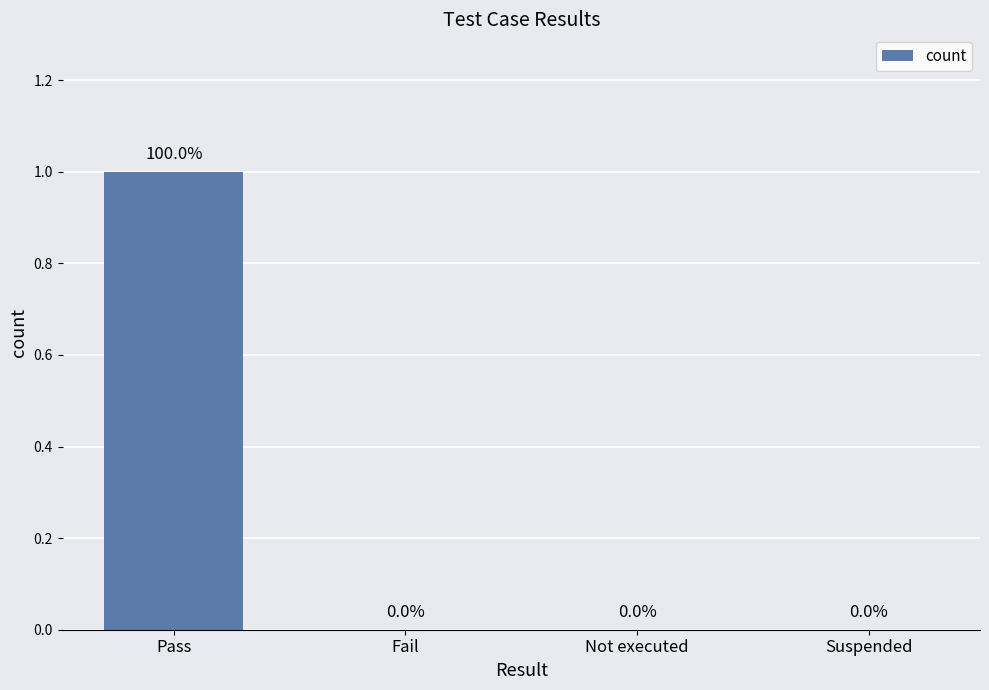

Reading left to right, extract all data points from this chart.

Pass=1	Fail=0	Not executed=0	Suspended=0